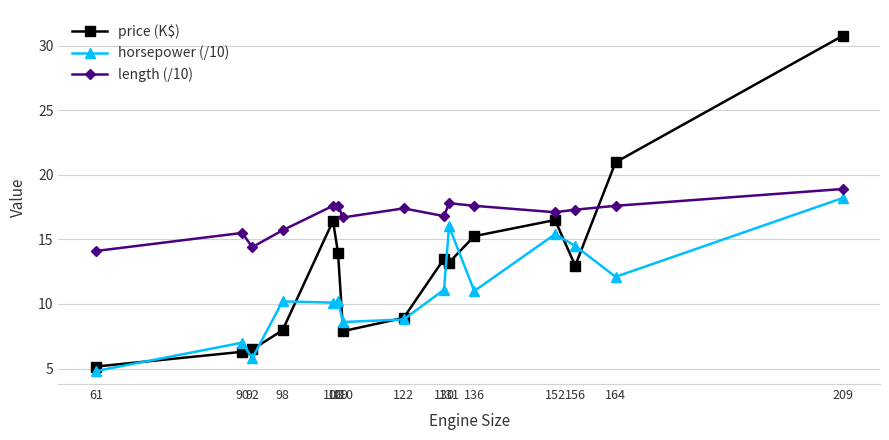

Which category has the highest value in the length (/10) series?

209